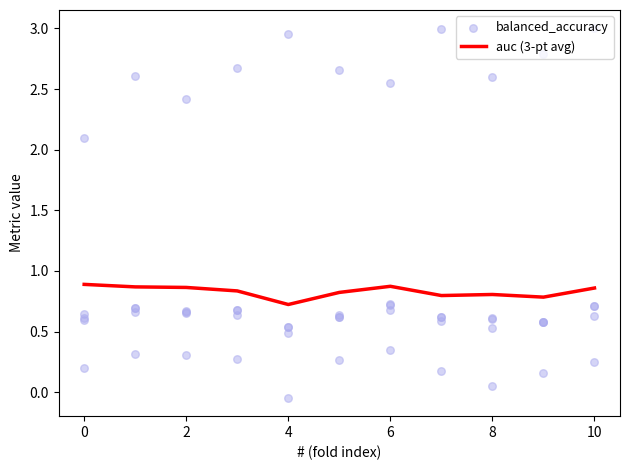

Which series has the largest total across all categories?

auc (3-pt avg)